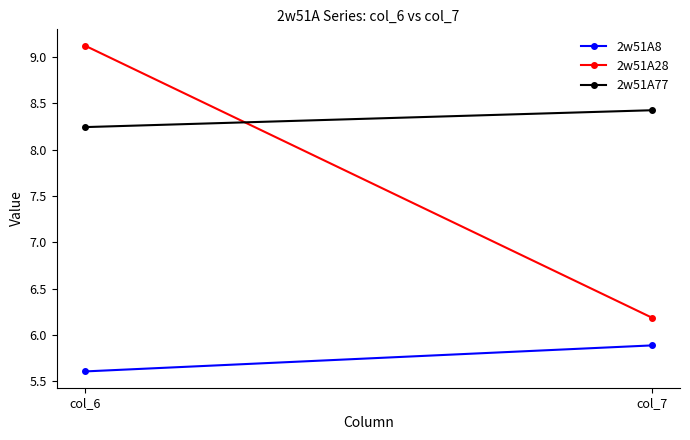

The 2w51A77 series shows 14.8 at col_7. True or false?

False